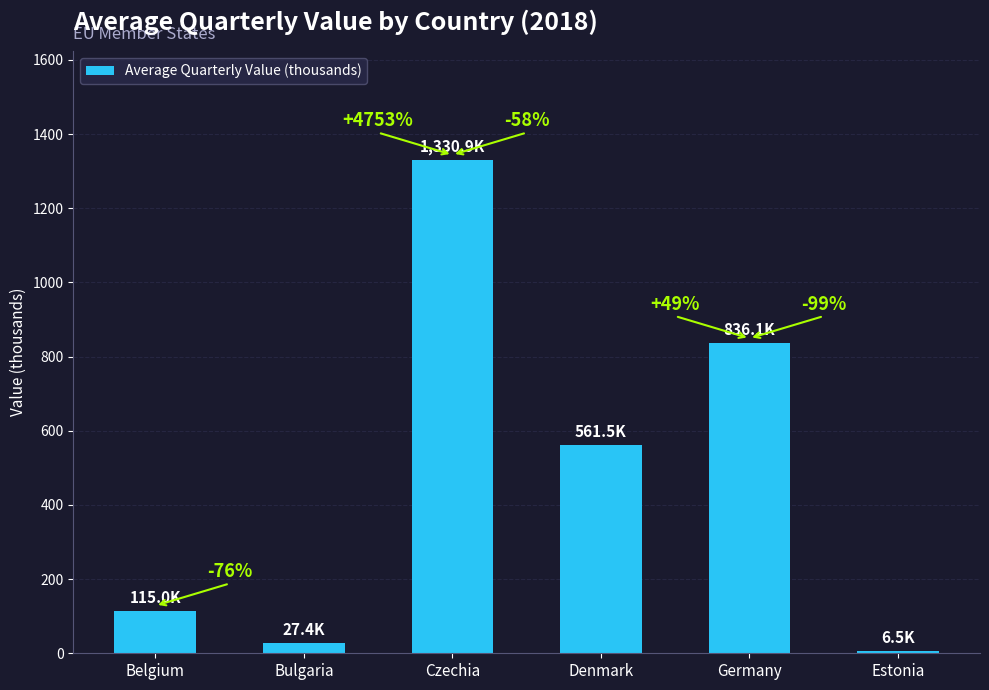

How many bars are there in total?

6